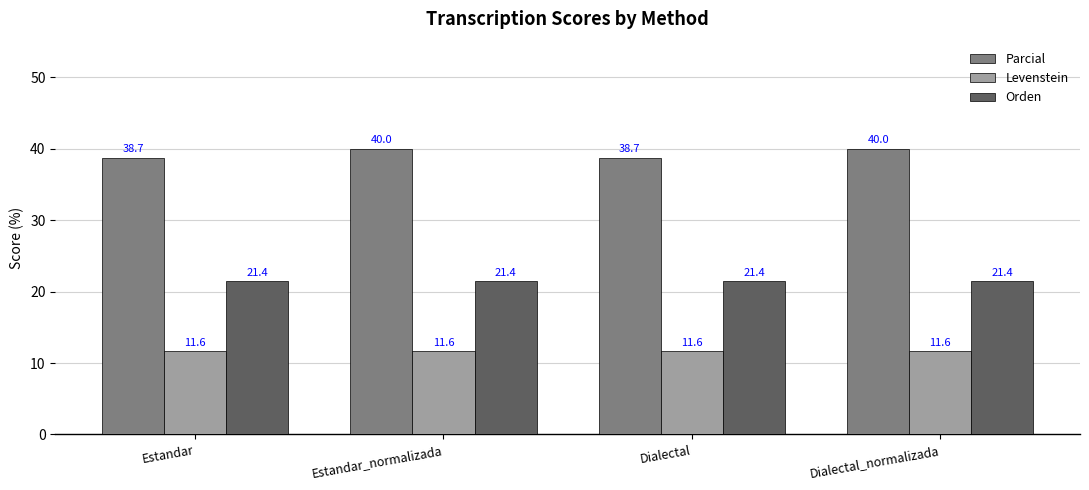

What is the smallest value displayed?

11.6